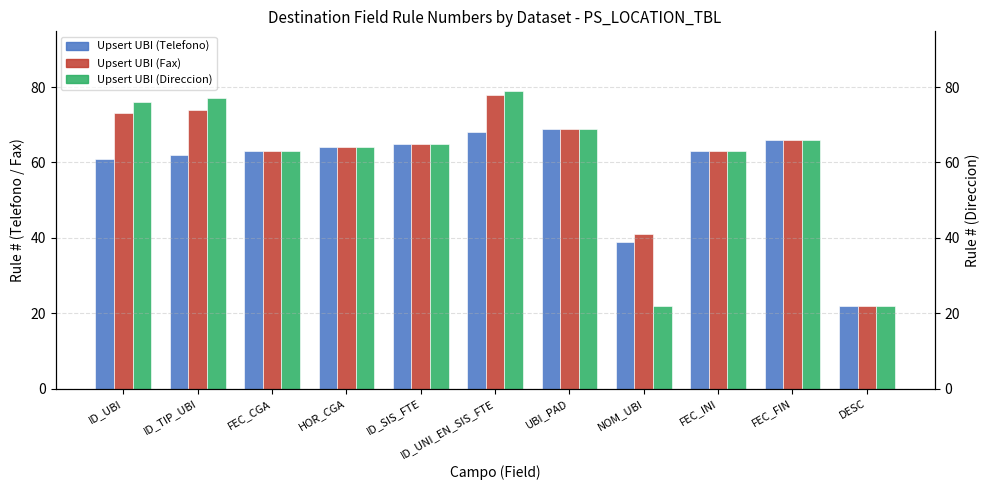

List the series in order of their peak value, lowest first.

Upsert UBI (Telefono), Upsert UBI (Fax), Upsert UBI (Direccion)